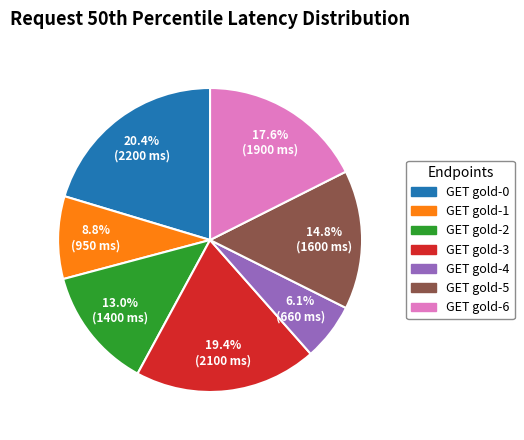

How much of the chart is everything except GET gold-5?

85.2%